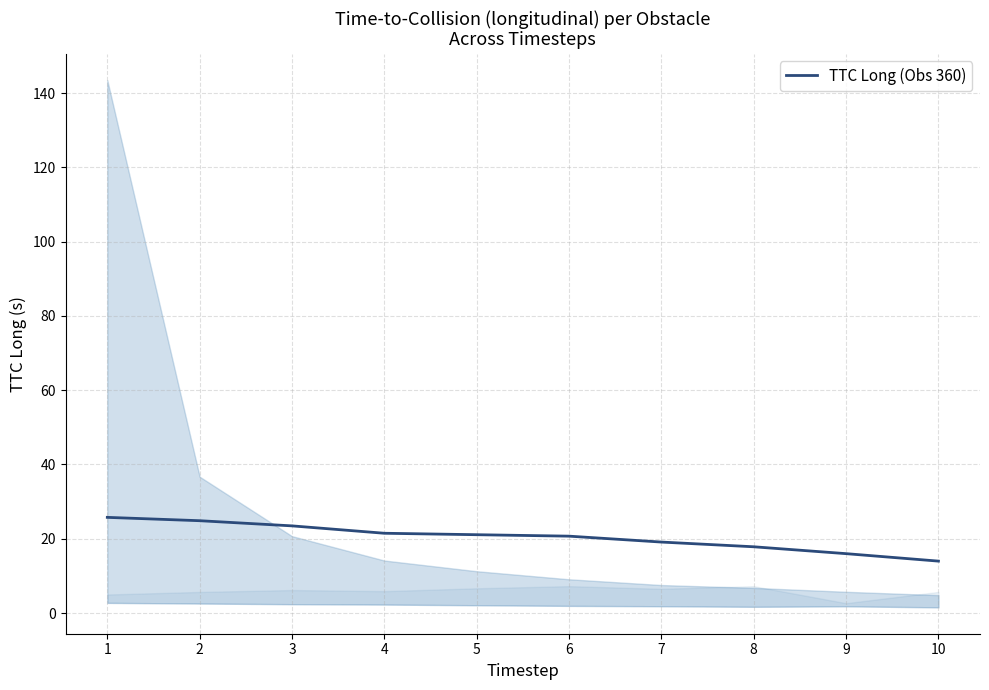

List the labels in order of value, largest first.

1, 2, 3, 4, 5, 6, 7, 8, 9, 10